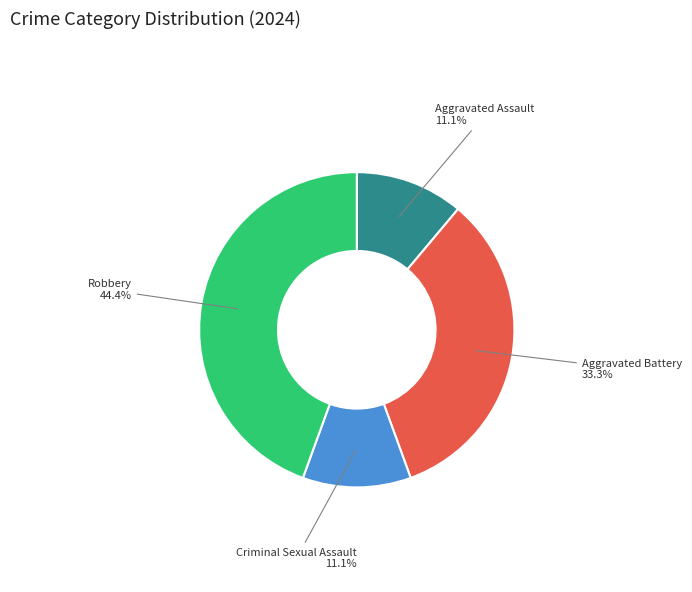

The Aggravated Battery slice represents 26% of the pie. True or false?

False